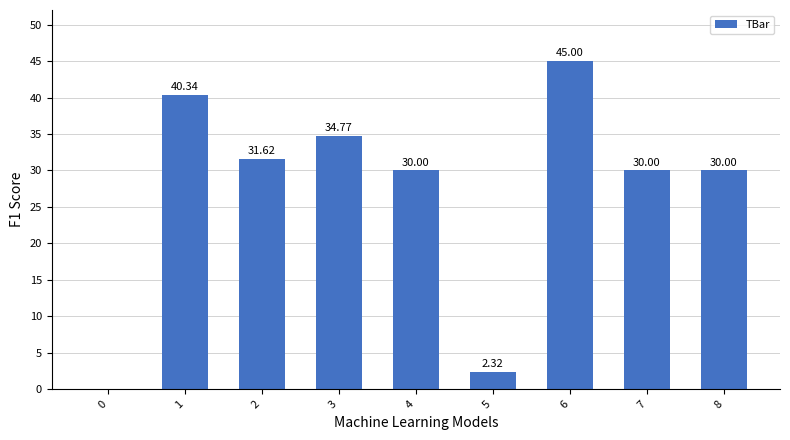

What is the sum of the values at 5 and 6?

47.3